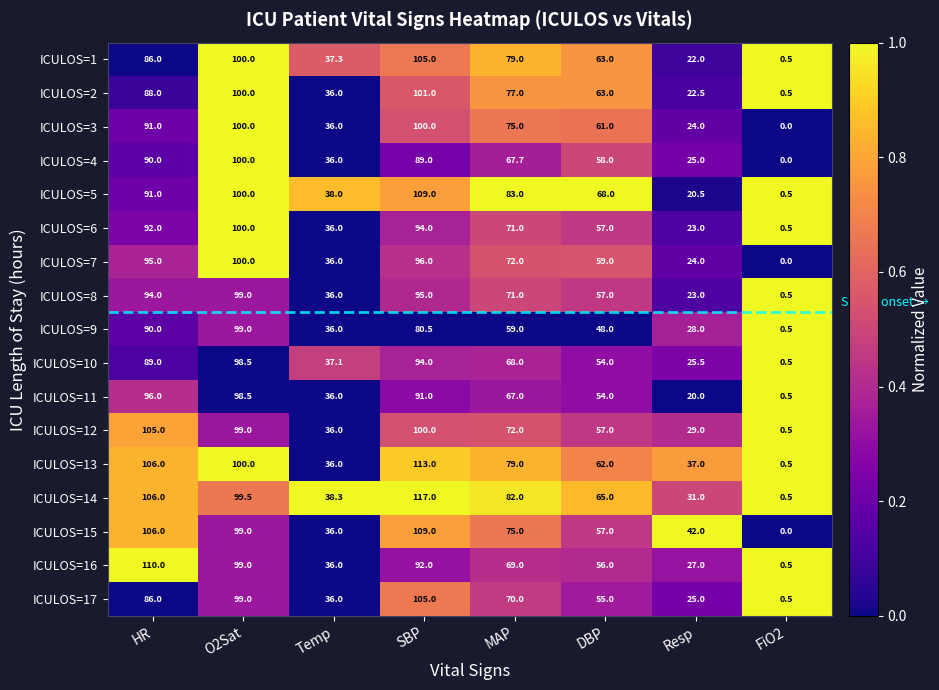

What is the spread (max minus min) of values at HR?

24.0